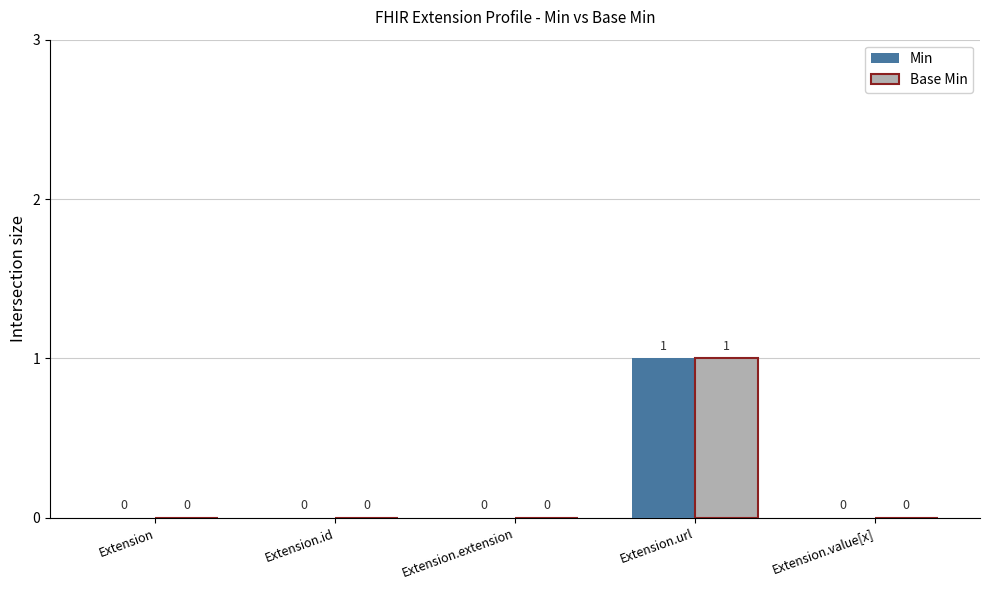

Count the Base Min values in the range 0 to 1.

5